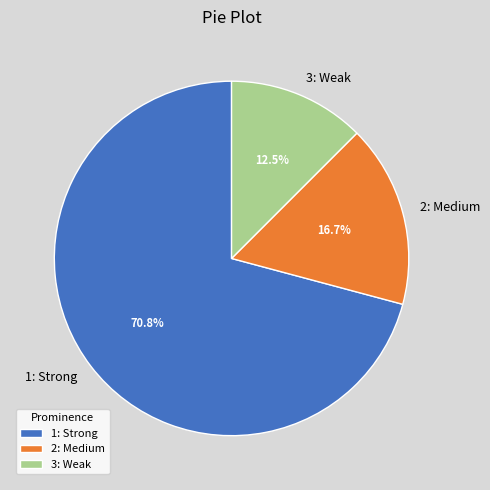

To the nearest percent, what is the difference between the largest and smallest slice percentages?

58%